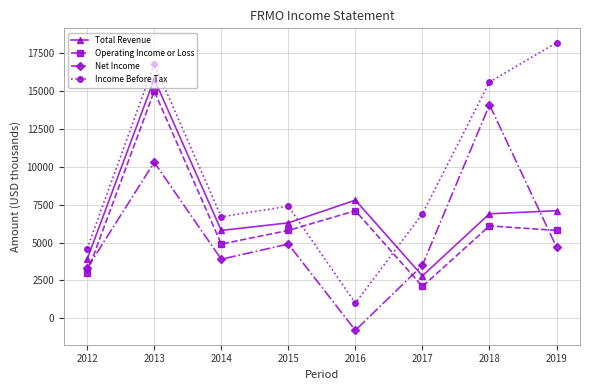

True or false: Net Income has more than 0 interior local peaks.

True